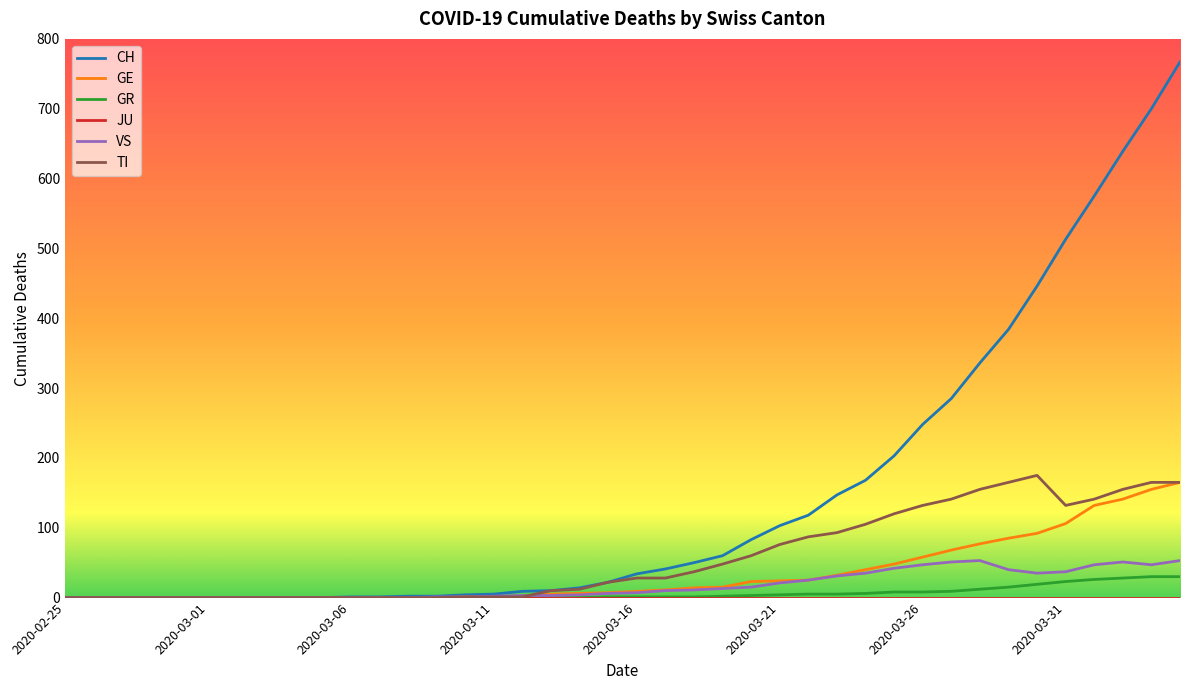

What is the maximum value for CH?

767